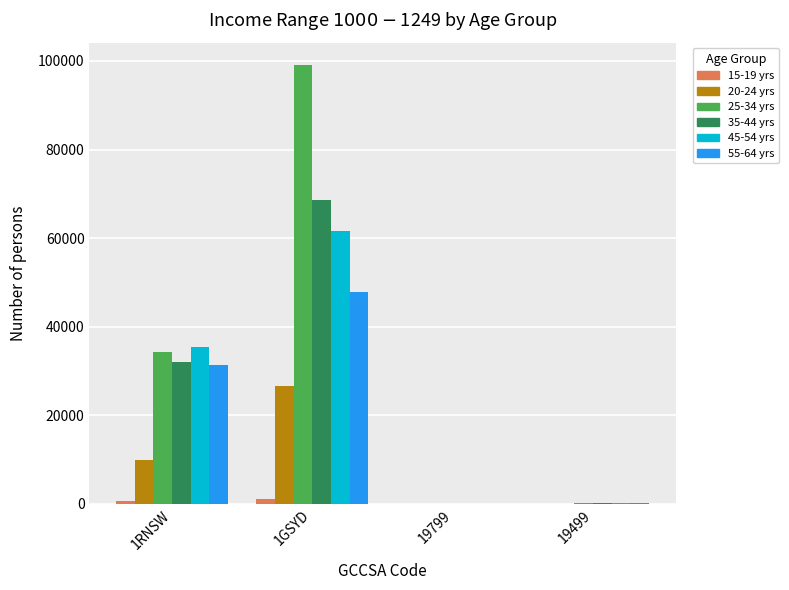

At which category is the sum across all series the highest?

1GSYD